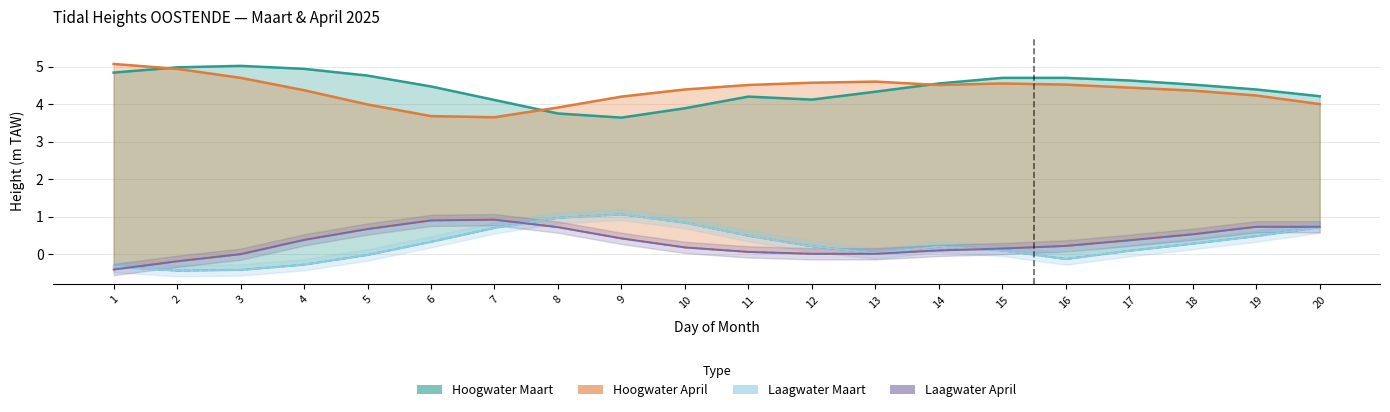

How many times do Laagwater April and Laagwater Maart cross each other?

3